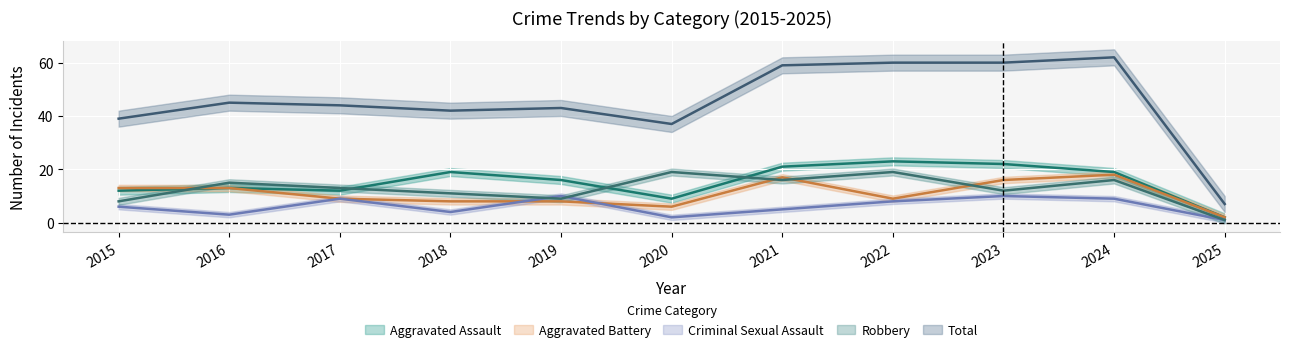

Where is Aggravated Assault nearest to the value 12?

2015